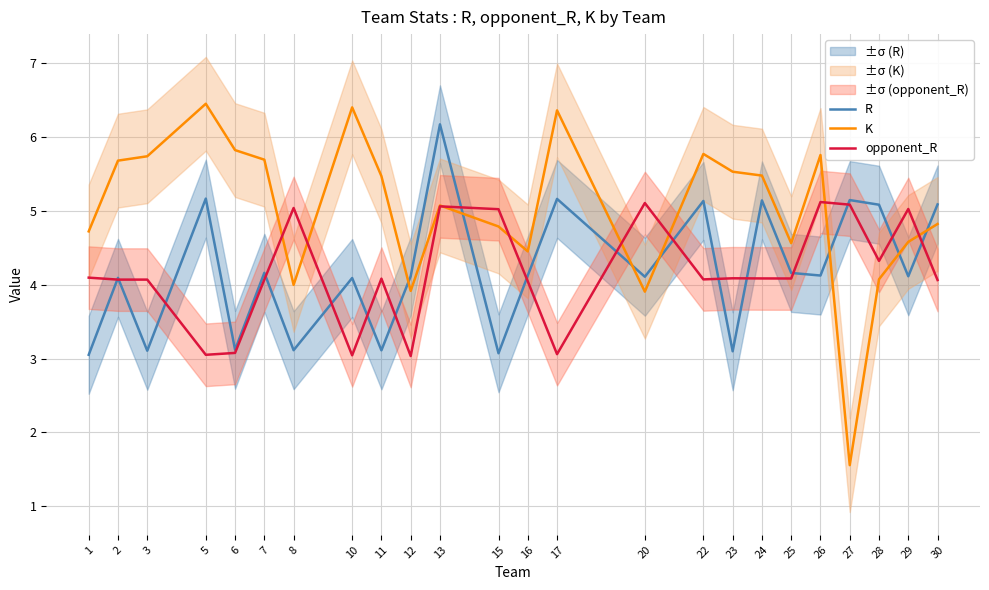

True or false: R has a value of 1.0 at 1.

False